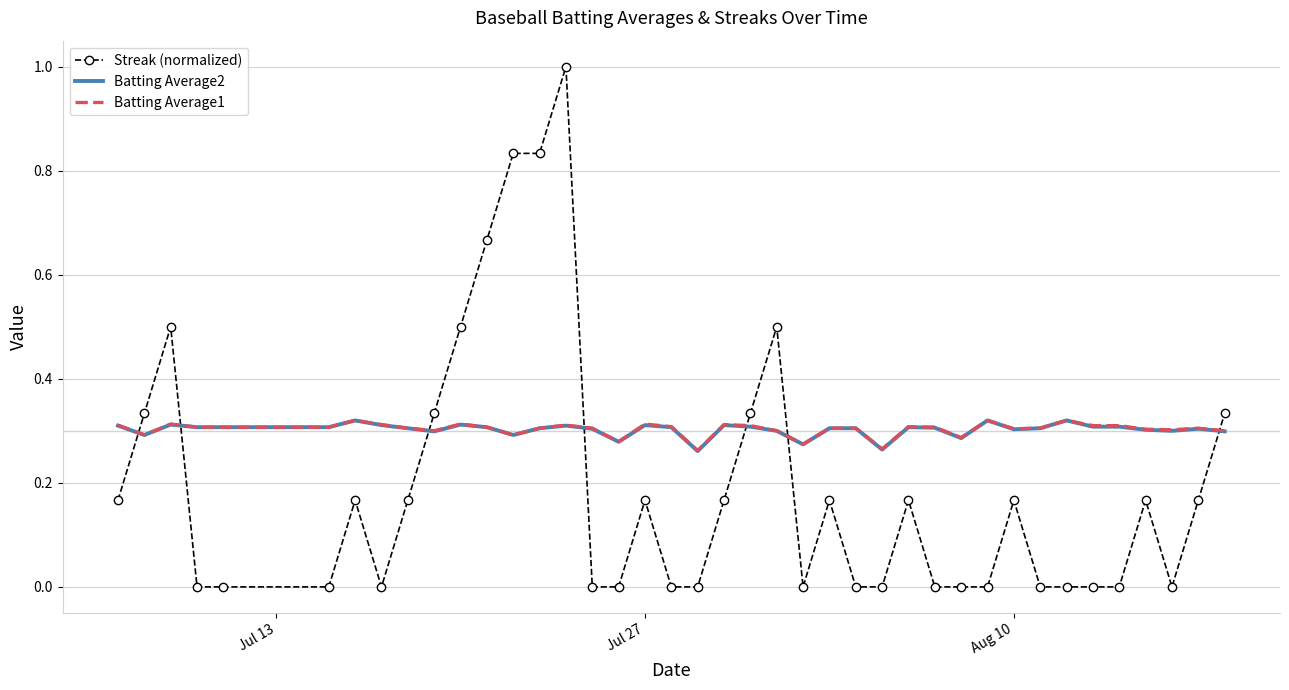

True or false: Streak (normalized) and Batting Average2 intersect in this chart.

True